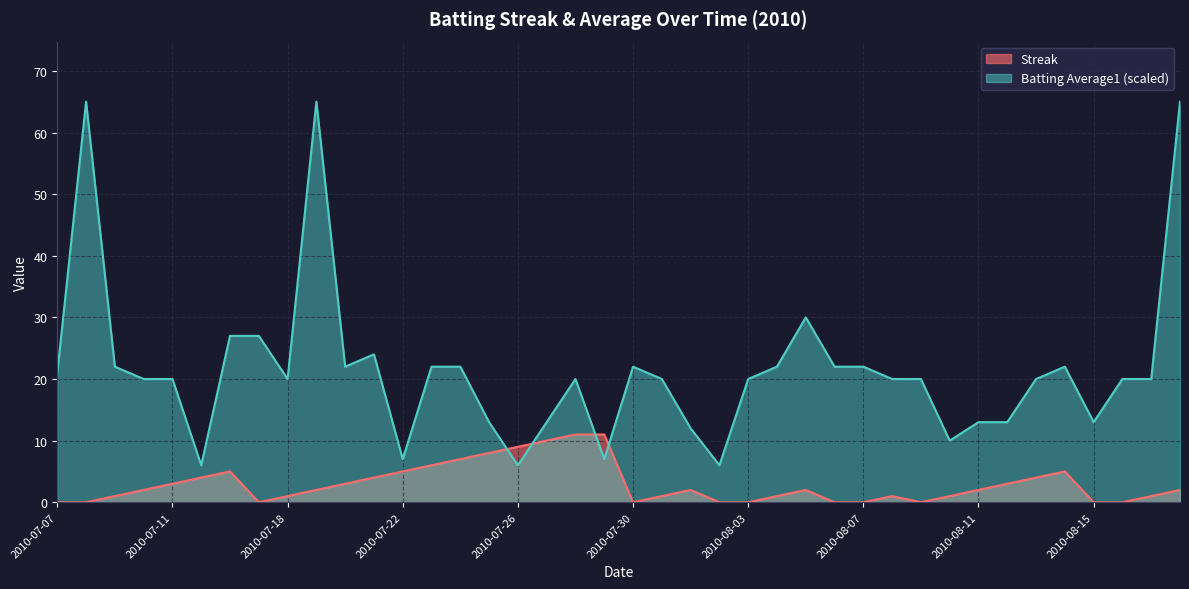

In Batting Average1, how many points are higher than both neighbors (excluding endpoints)?

7